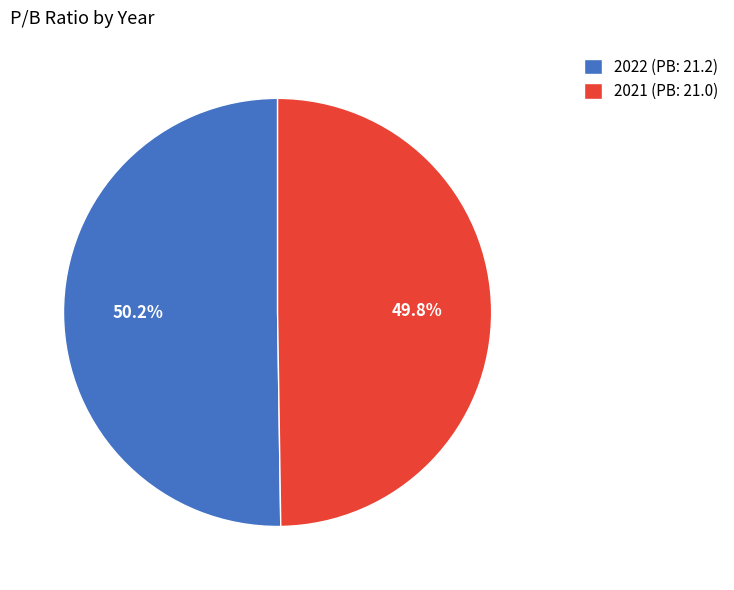

To the nearest percent, what portion does 2021 represent?

50%